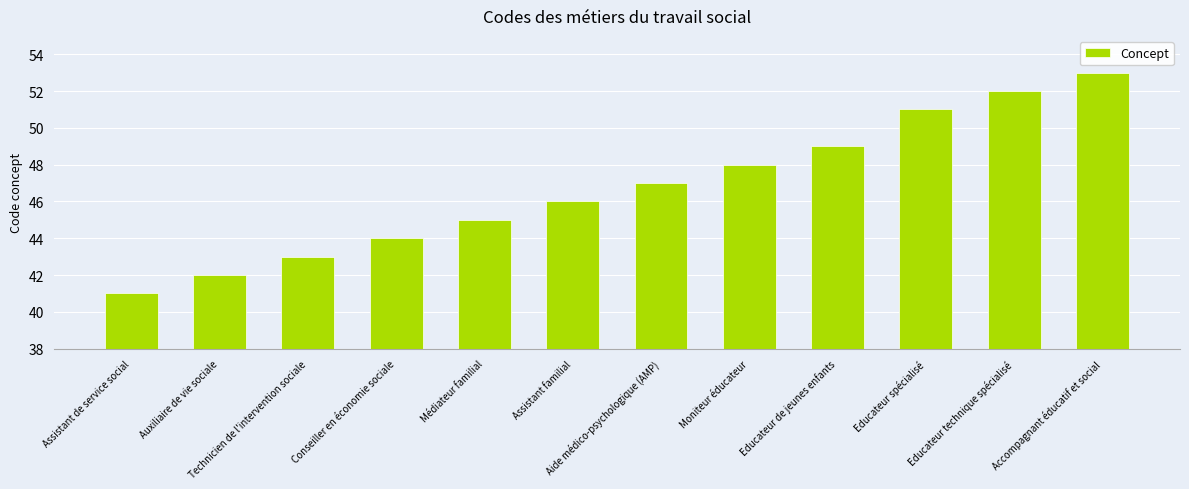

Rank the categories by value from lowest to highest.

Assistant de service social, Auxiliaire de vie sociale, Technicien de l'intervention sociale, Conseiller en économie sociale, Médiateur familial, Assistant familial, Aide médico-psychologique (AMP), Moniteur éducateur, Educateur de jeunes enfants, Educateur spécialisé, Educateur technique spécialisé, Accompagnant éducatif et social